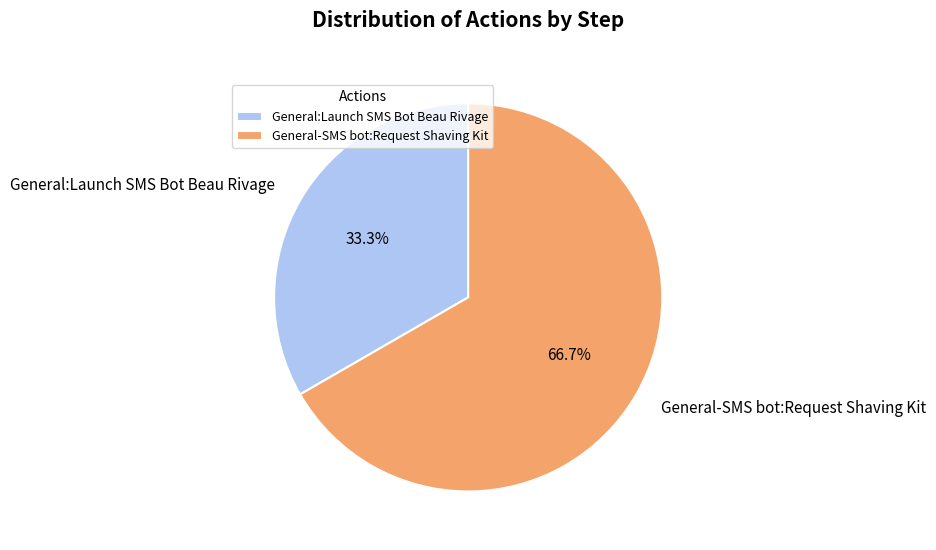

To the nearest percent, what is the combined percentage of General:Launch SMS Bot Beau Rivage and General-SMS bot:Request Shaving Kit?

100%